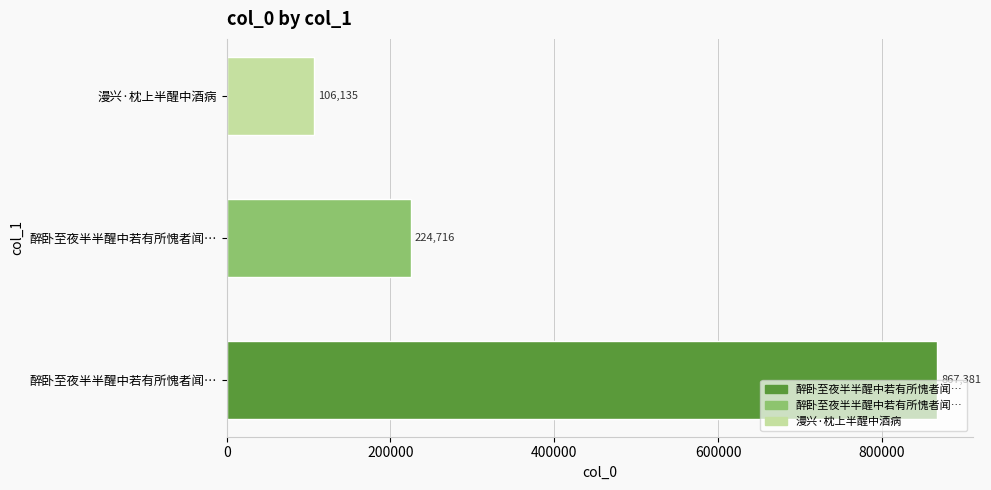

How many bars are there in total?

3